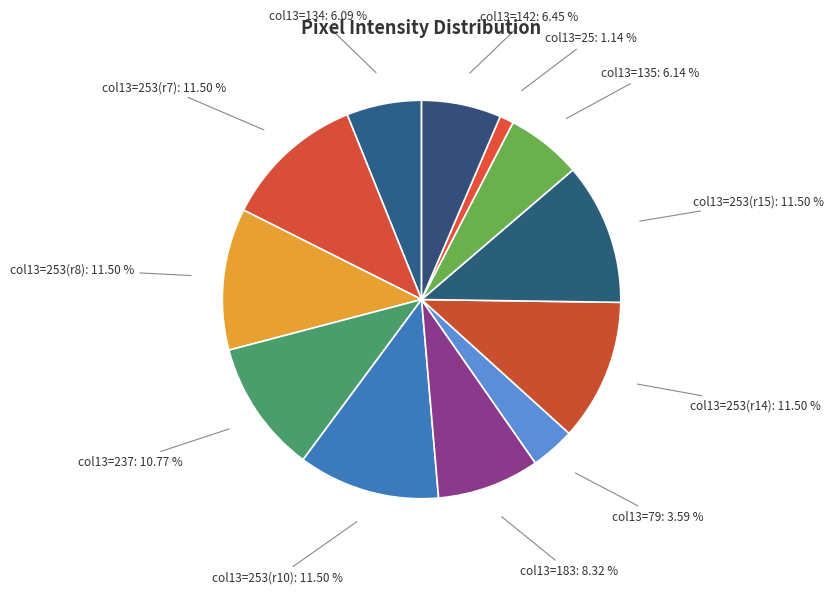

How many segments does this pie chart have?

12